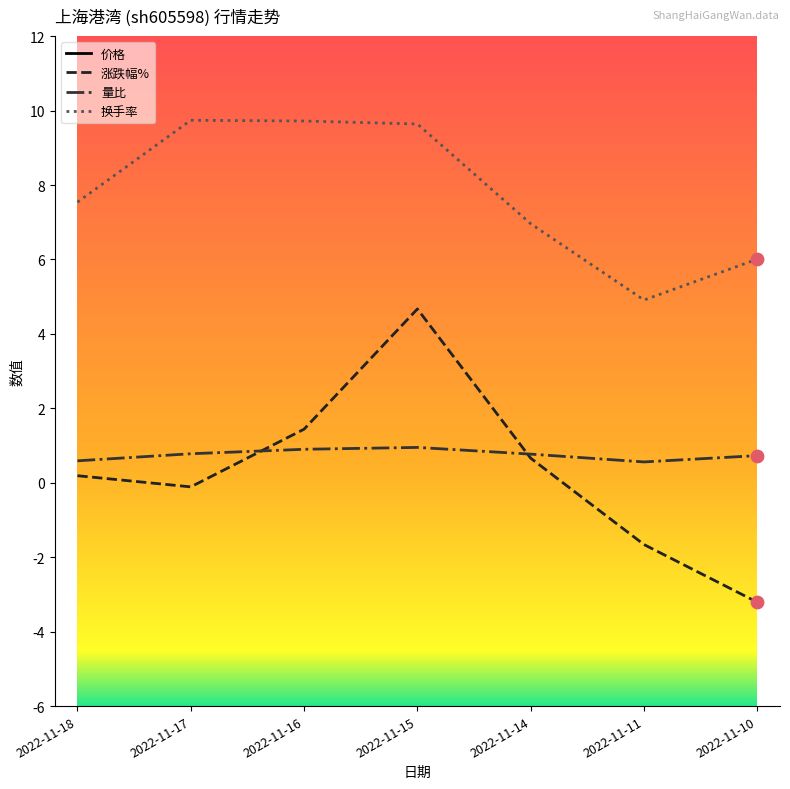

Which series contains the highest Y value?

价格